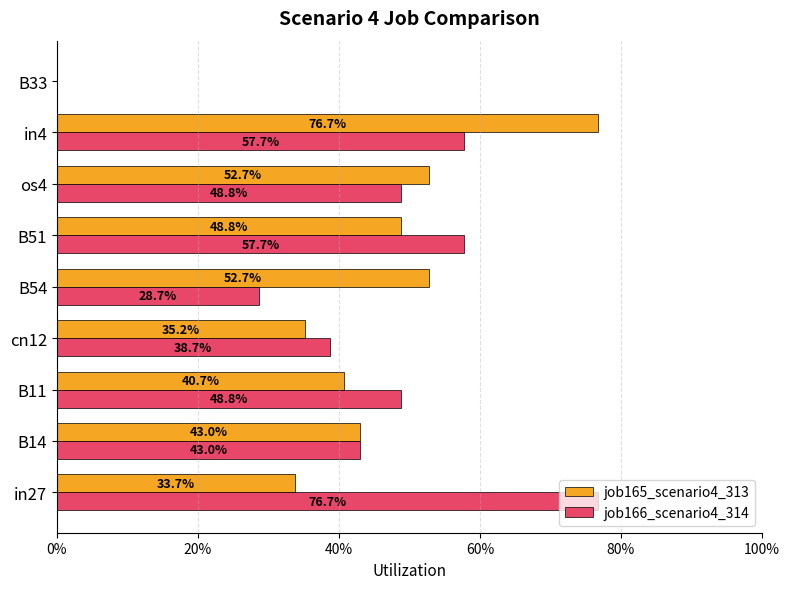

What are all the series names shown in the legend?

job165_scenario4_313, job166_scenario4_314